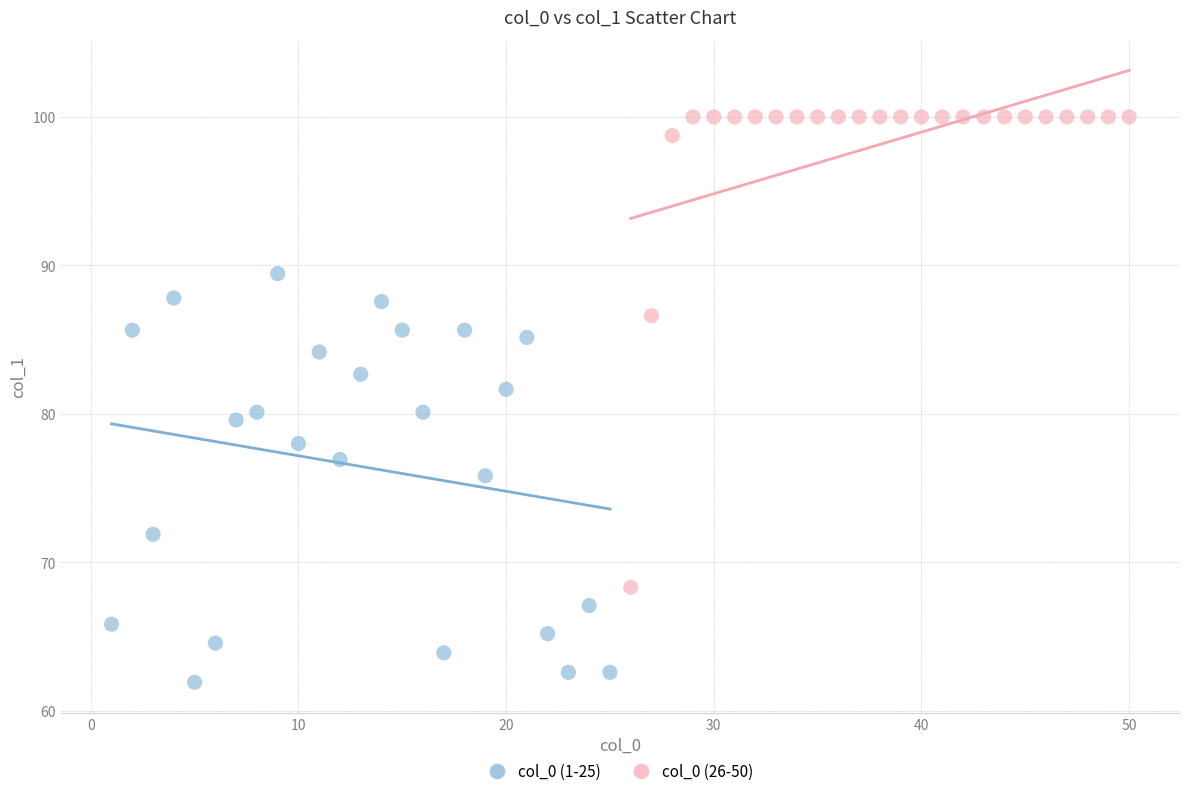

Which series contains the lowest Y value?

col_0 (1-25)